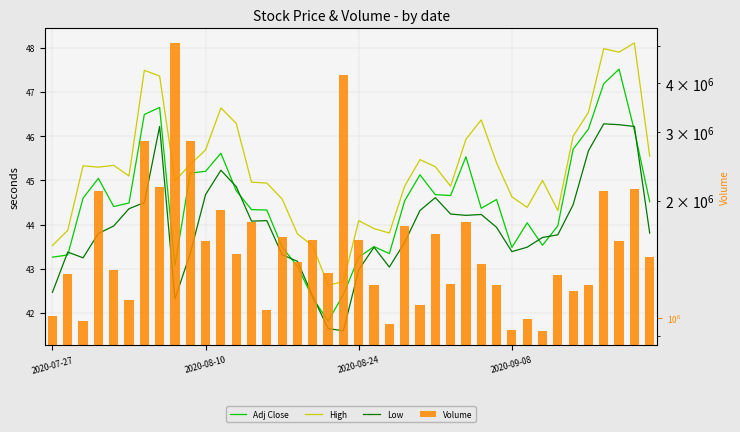

What is the maximum value shown in the chart?

5080700.0